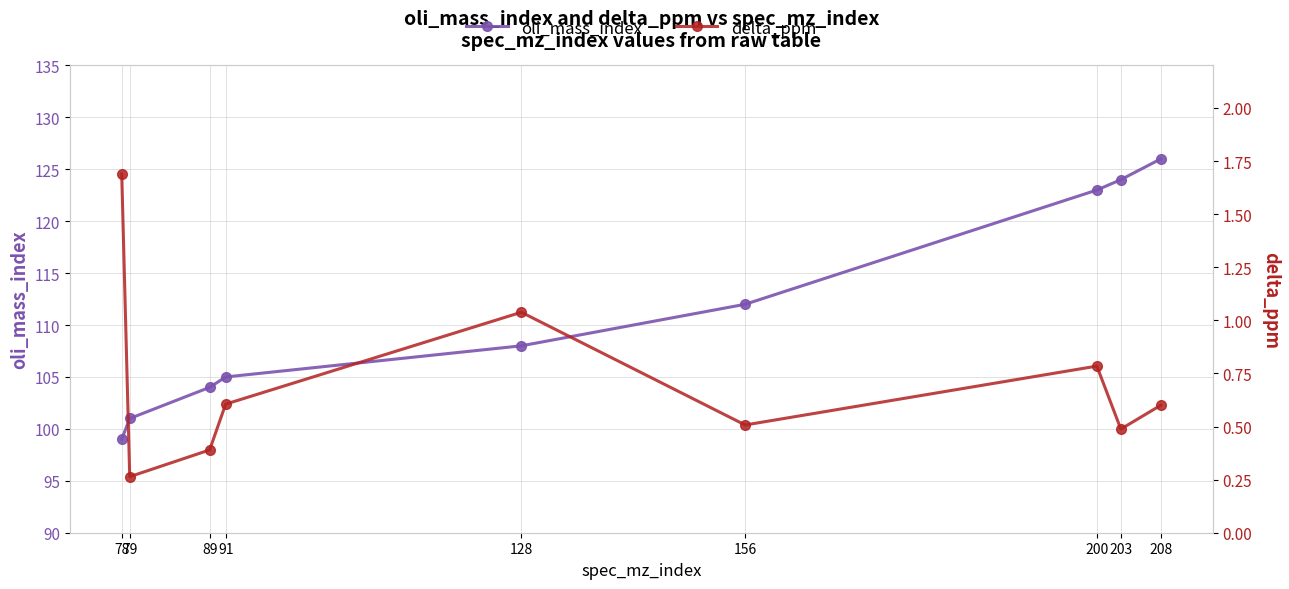

Reading right to left, extract all data points from this chart.

oli_mass_index: 208=126.0	203=124.0	200=123.0	156=112.0	128=108.0	91=105.0	89=104.0	79=101.0	78=99.0
delta_ppm: 208=0.6	203=0.5	200=0.8	156=0.5	128=1.0	91=0.6	89=0.4	79=0.3	78=1.7